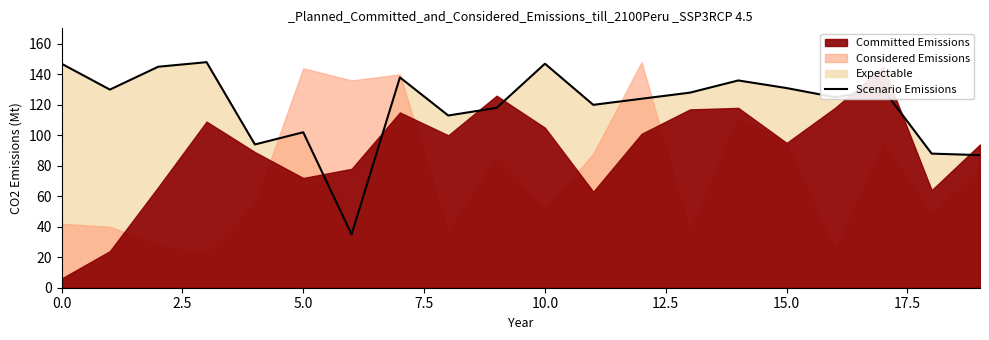

What is the lowest value of the Scenario Emissions series?

35